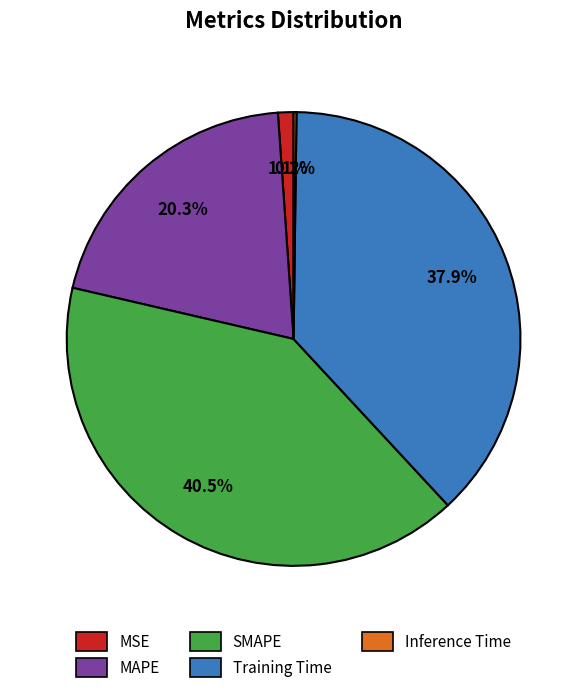

What portion of the pie excludes MAPE?

79.7%